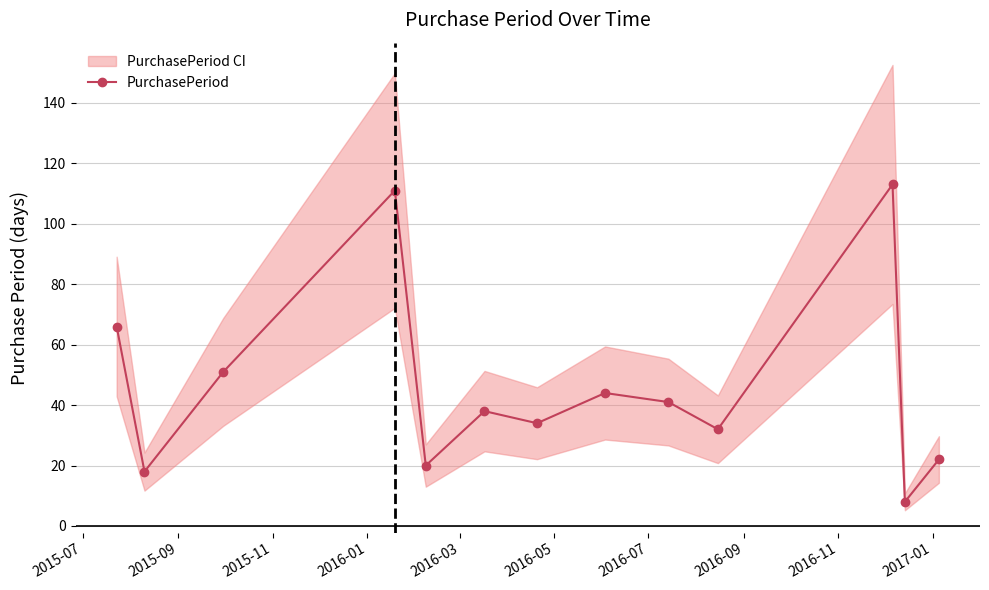

How many values exceed 38?

6